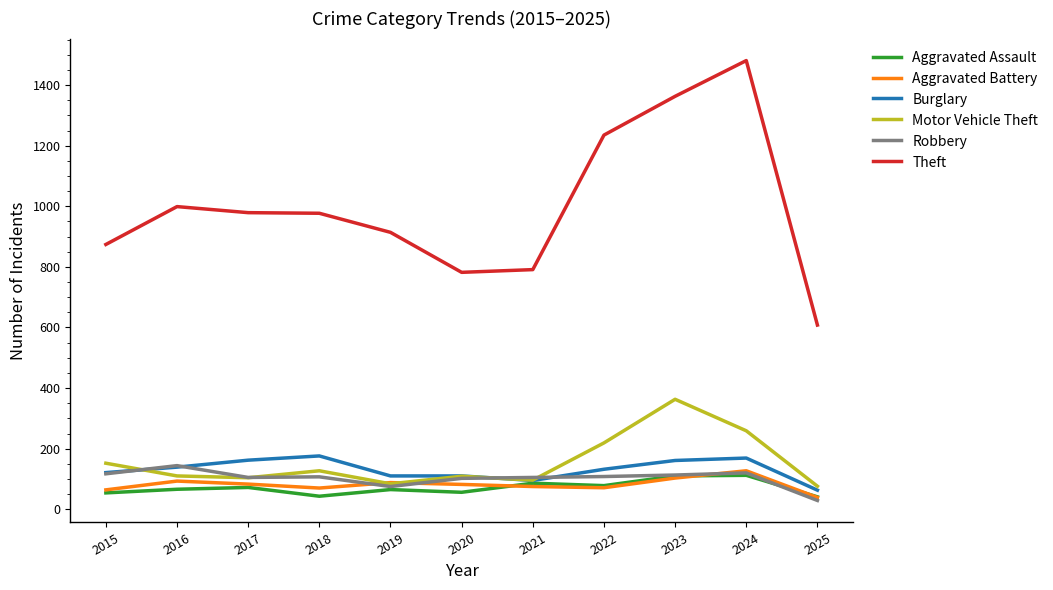

Which category has the lowest value in the Robbery series?

2025